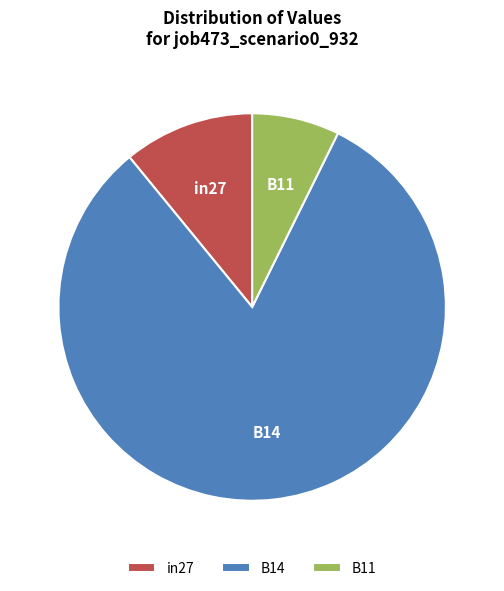

Do B11 and in27 together represent more than half of the pie?

No